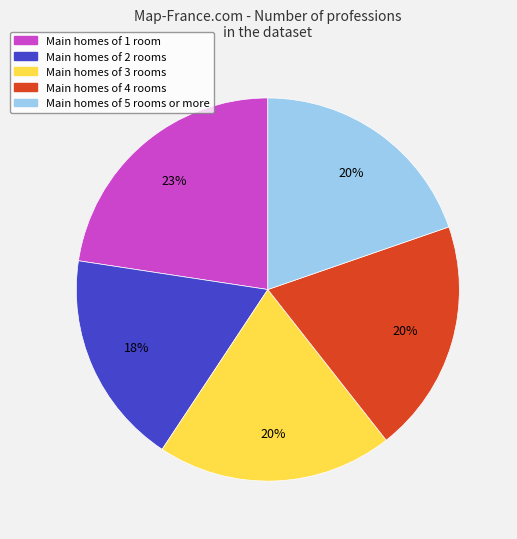

To the nearest percent, what is the average slice percentage?

20%